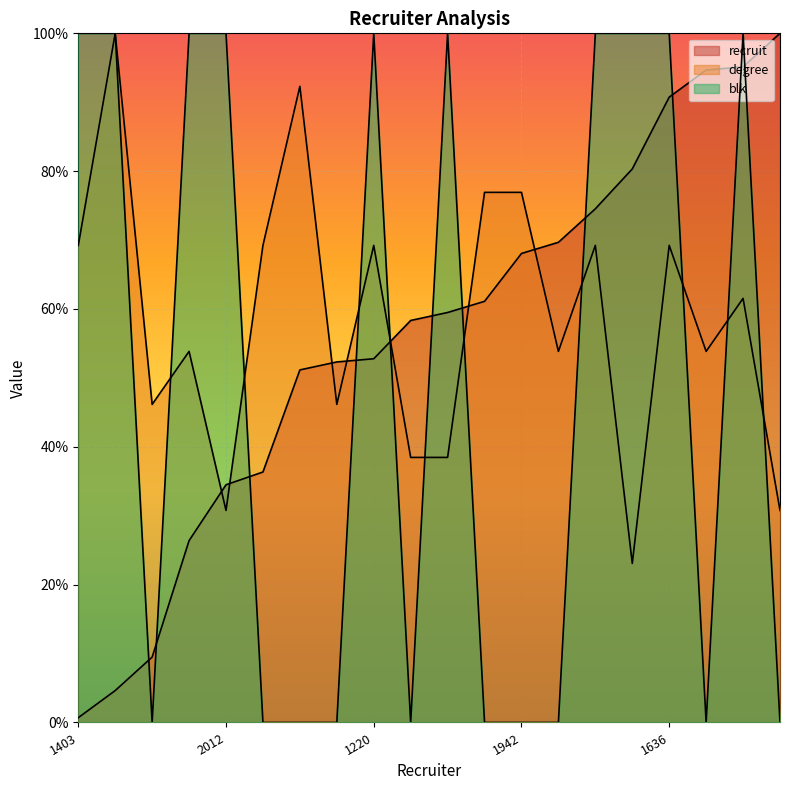

What is the average value of the recruit series?

56.0